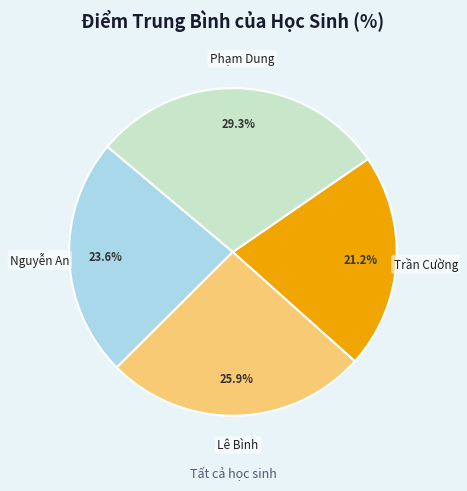

To the nearest percent, what is the average slice percentage?

25%